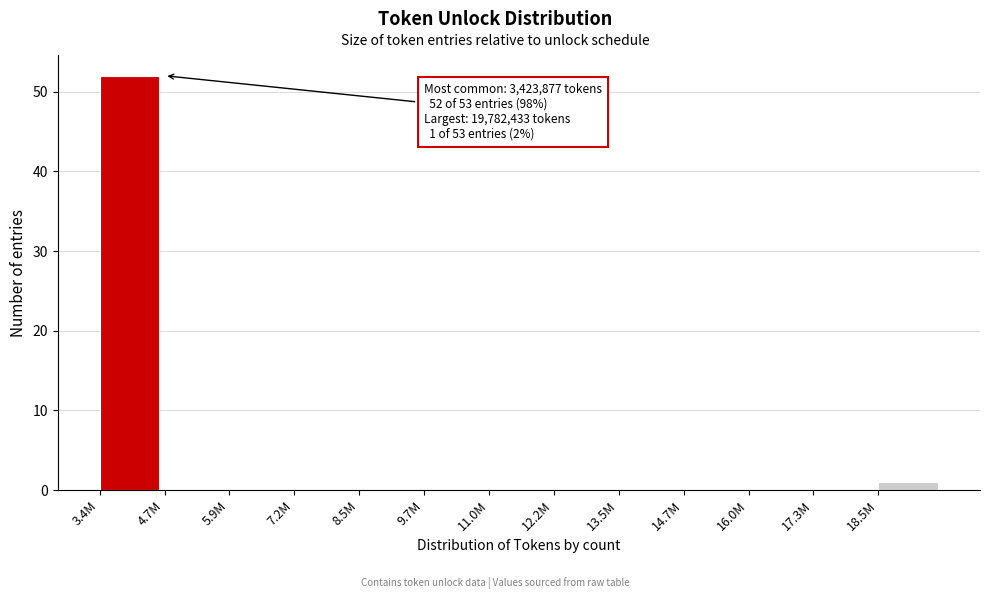

Reading right to left, transcribe all the data shown in this chart.

18.5M=1	17.3M=0	16.0M=0	14.7M=0	13.5M=0	12.2M=0	11.0M=0	9.7M=0	8.5M=0	7.2M=0	5.9M=0	4.7M=0	3.4M=52